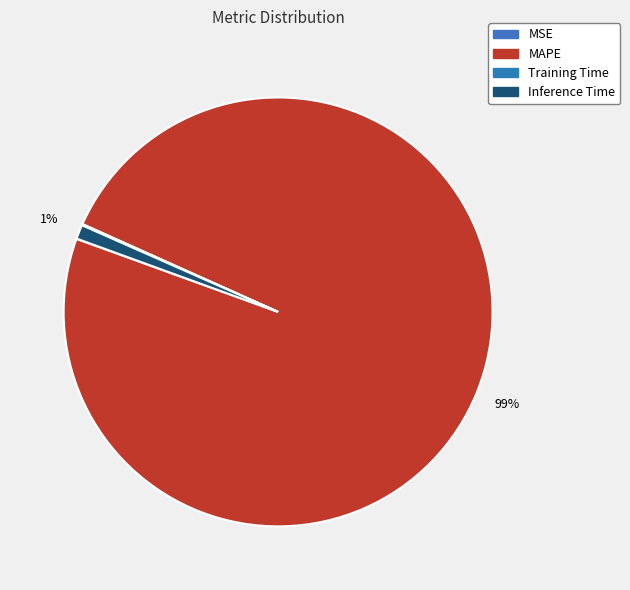

What percentage do MSE and Training Time together represent?

0.1%